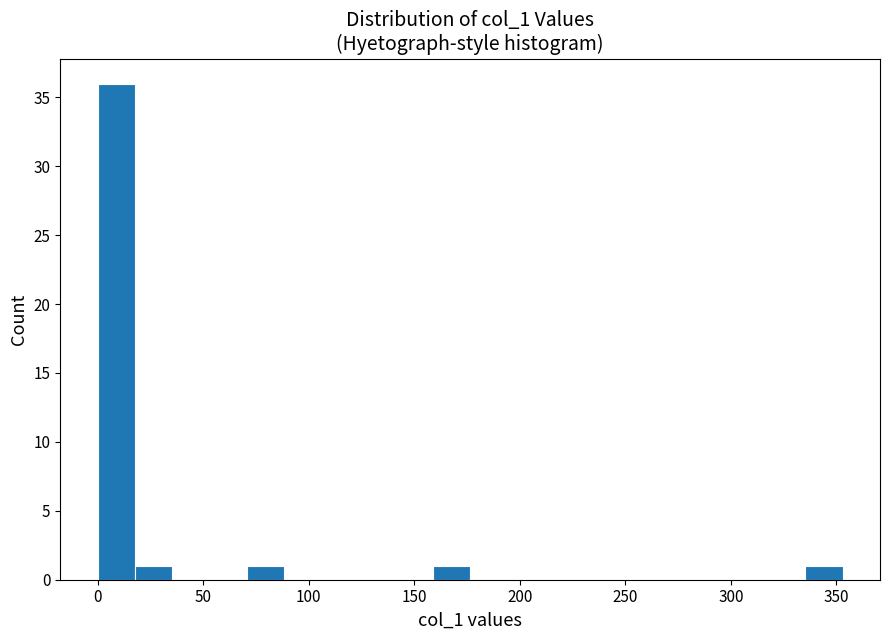

Read against the x-axis, roughly where is the centre of the tallest bar?

10